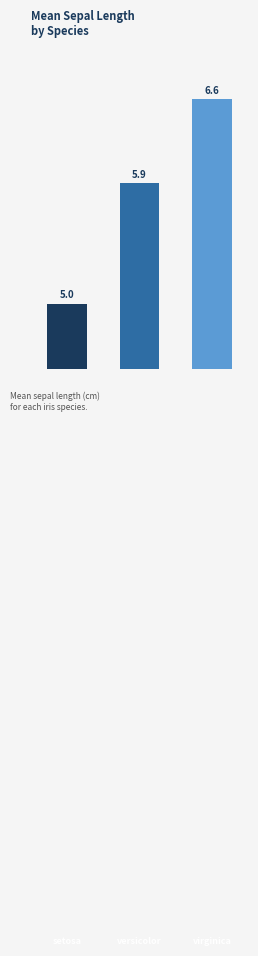

Reading right to left, what are all the values shown in this chart?

6.6	5.9	5.0